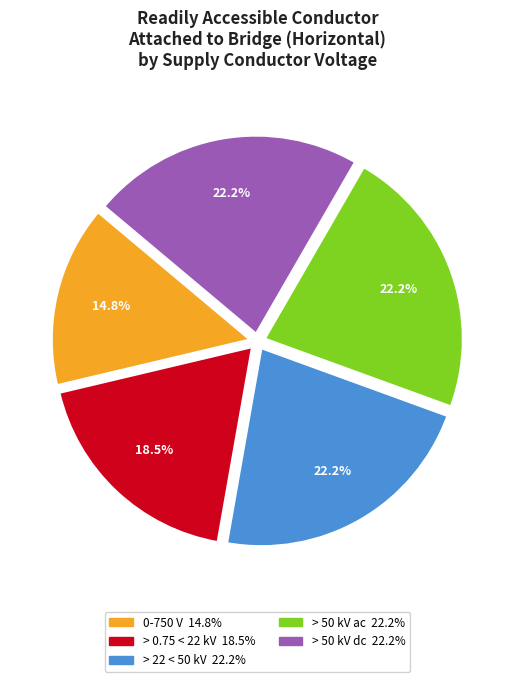

Does any single category account for the majority?

No